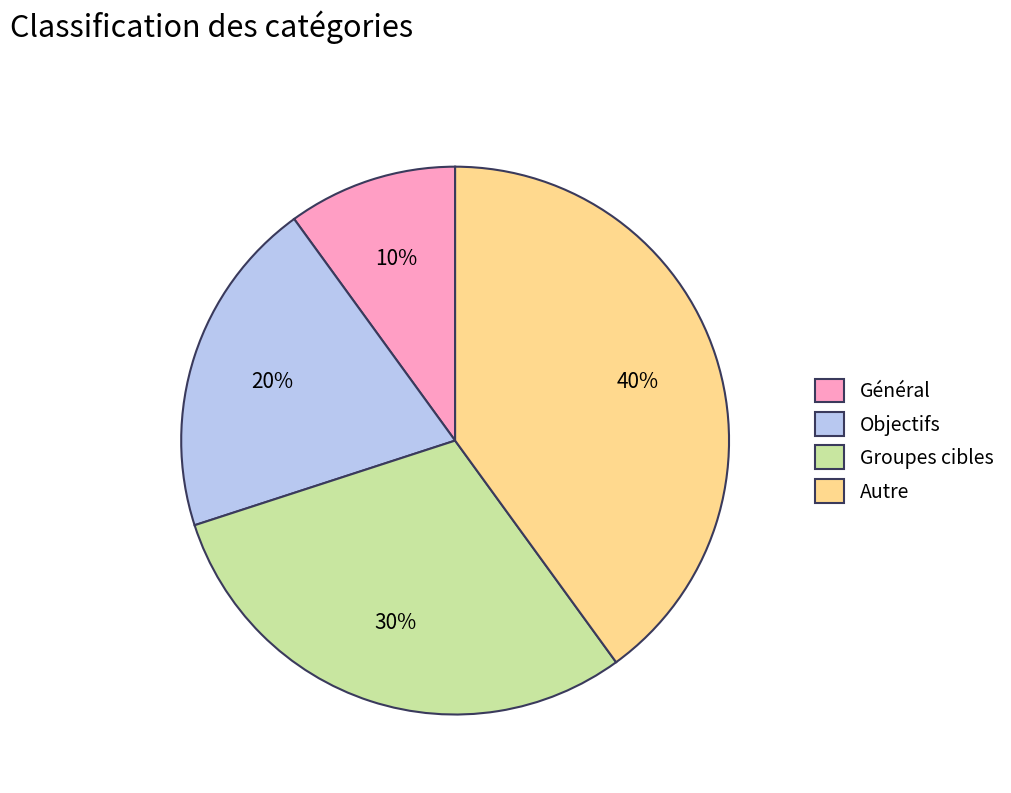

What is the smallest slice in the pie chart?

Général